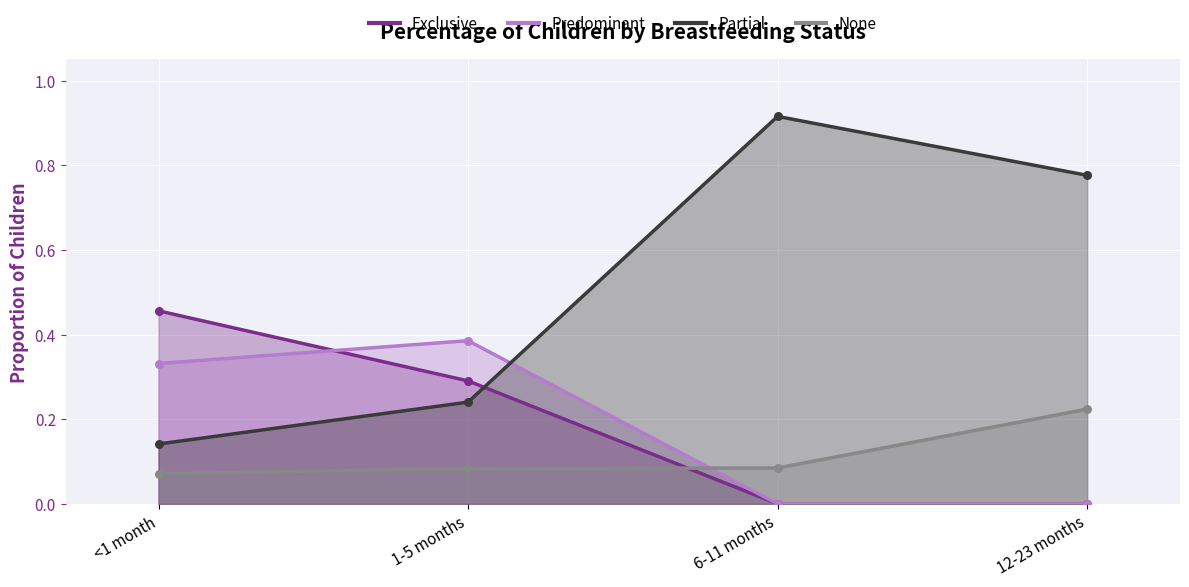

Which series has the largest total across all categories?

Partial